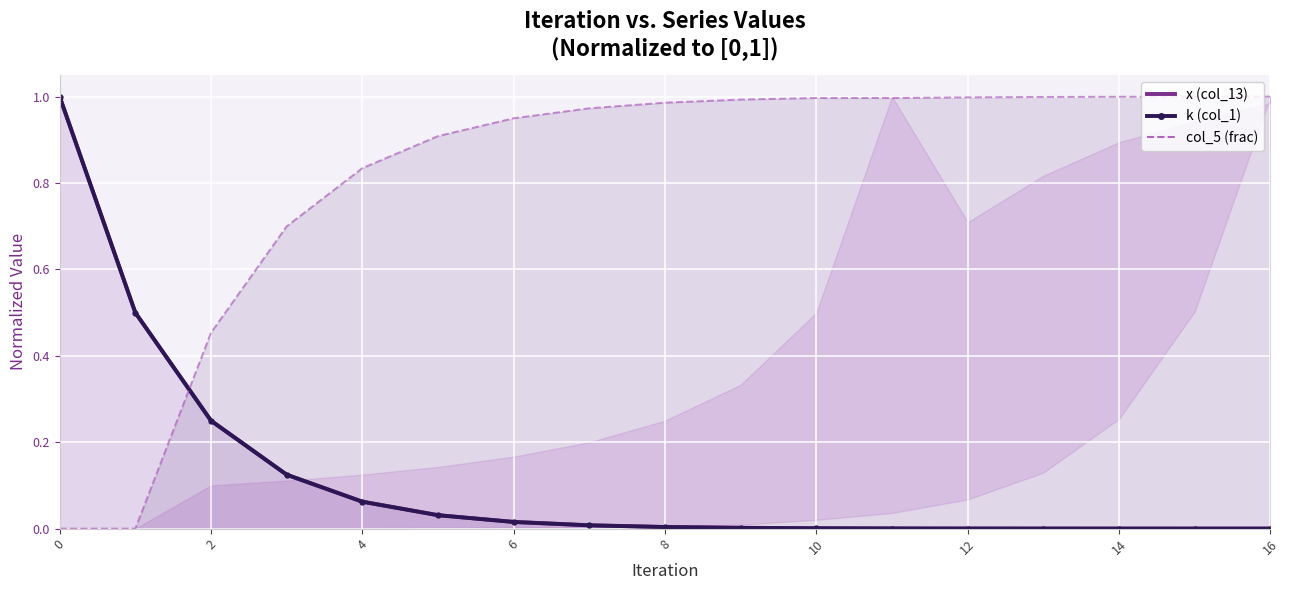

Which series has the widest spread of values?

x (col_13)